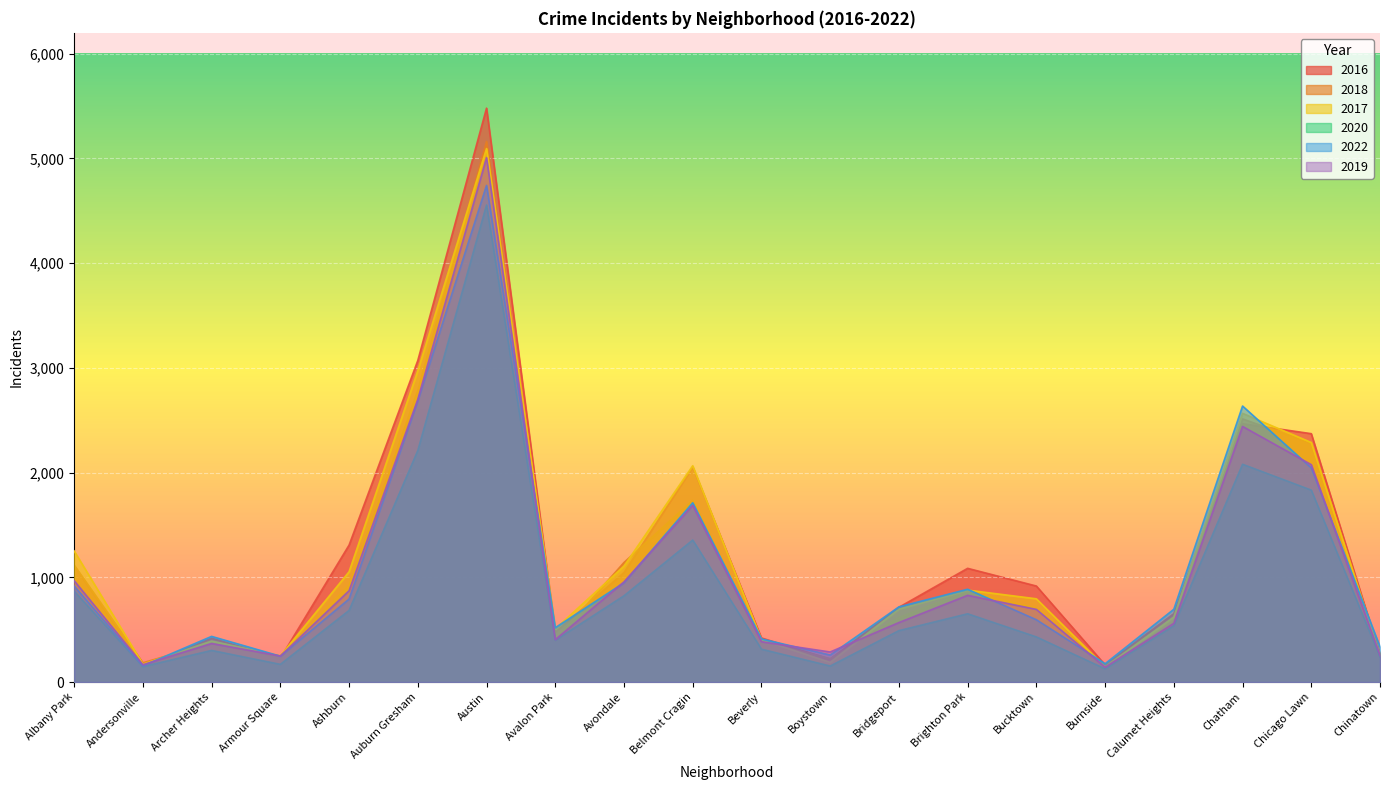

The value of 2017 at Austin is 5095. True or false?

True